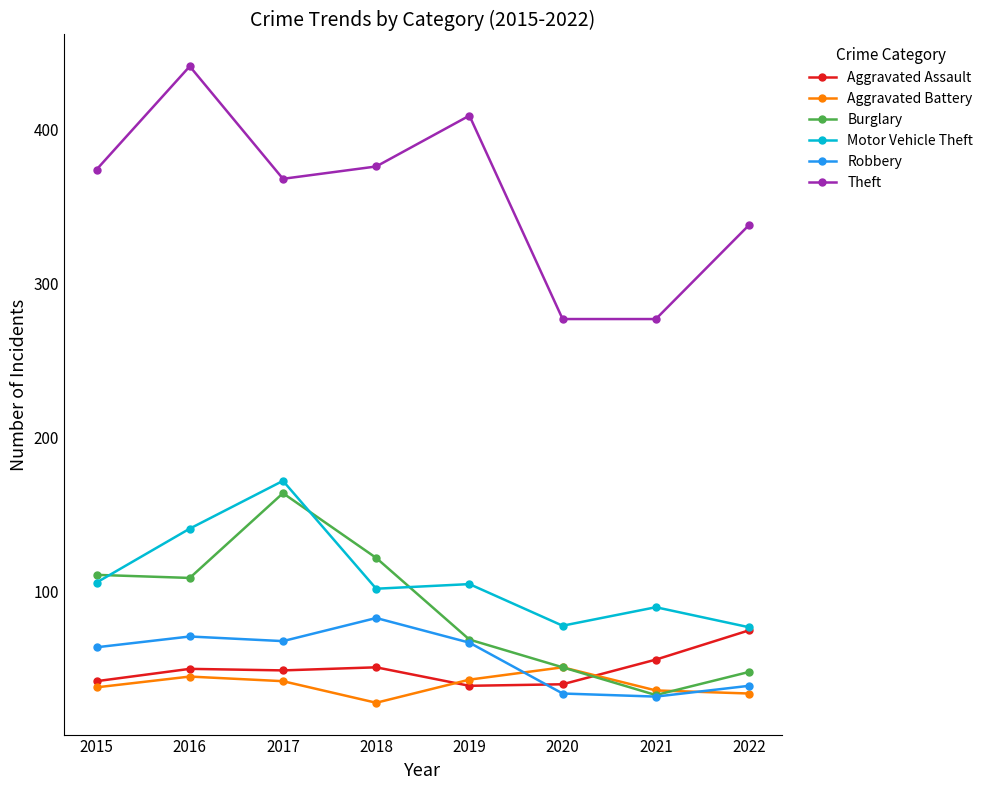

True or false: Motor Vehicle Theft has more than 0 points higher than both neighbors.

True